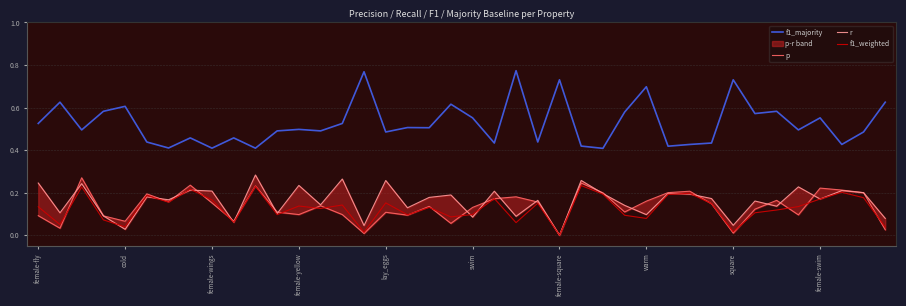

The value of f1_weighted at female-square is -0.1. True or false?

False